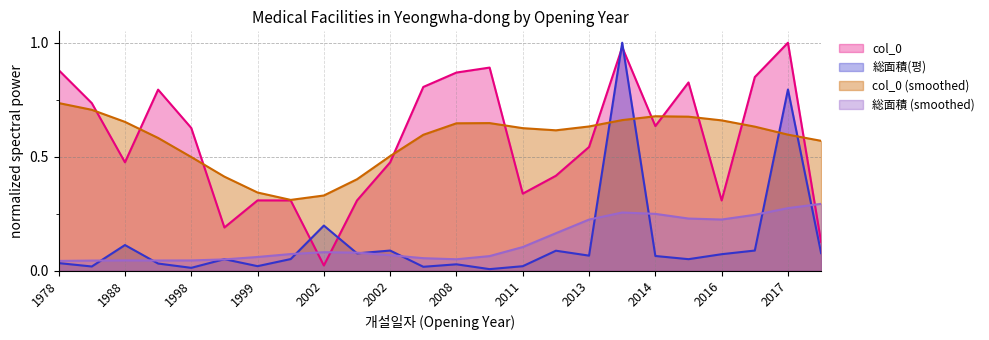

How many interior local peaks does the 총면적(평) series have?

8